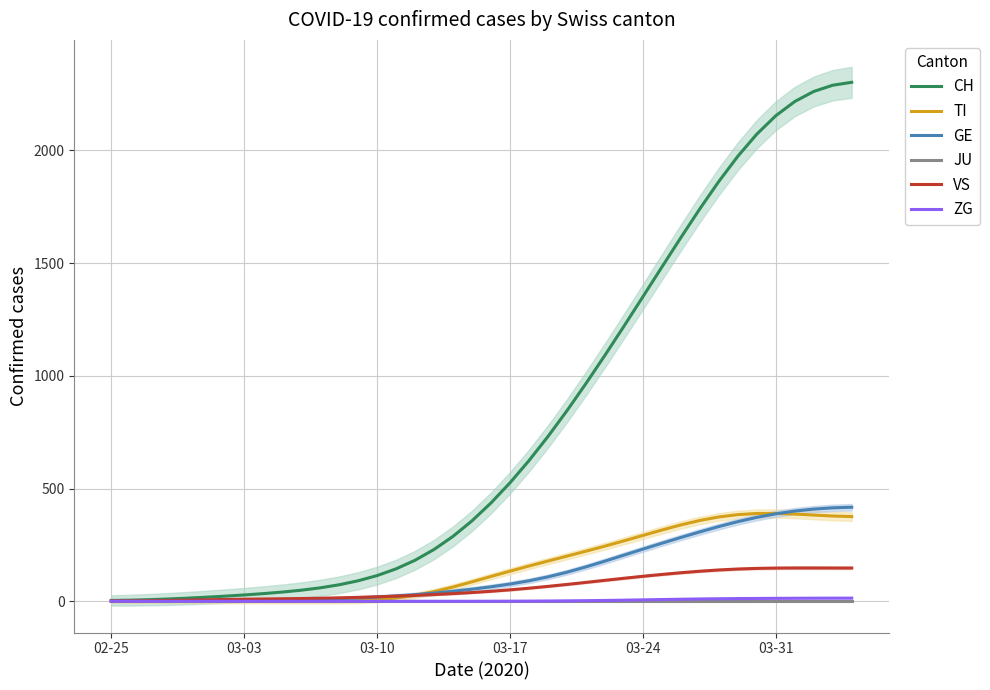

Is this an area chart (filled region under the line)?

No